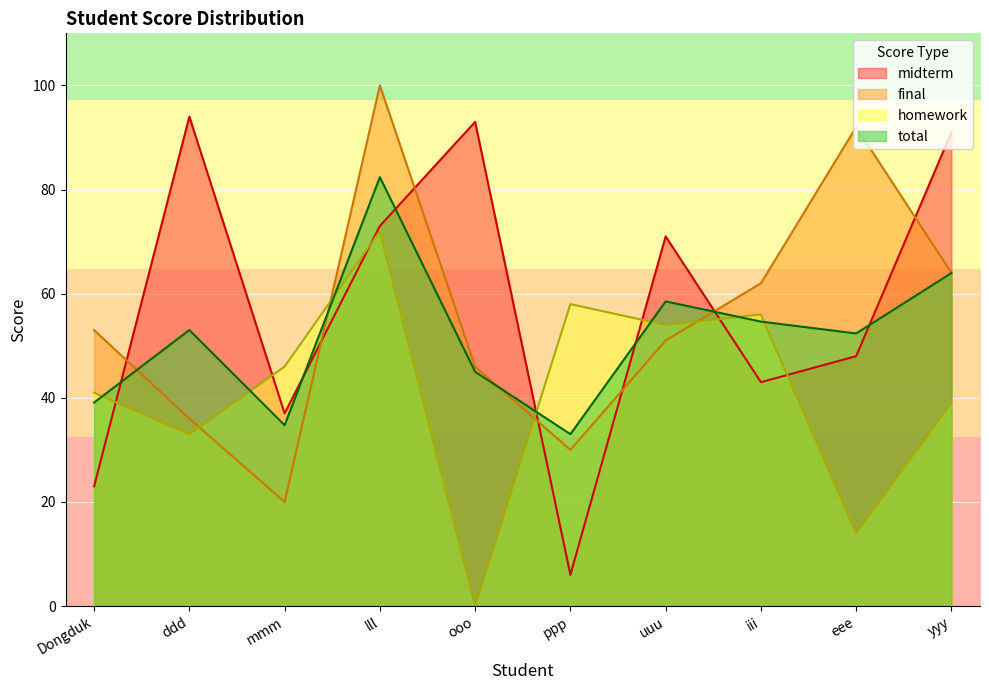

At which category does the chart reach its minimum across all series?

ooo